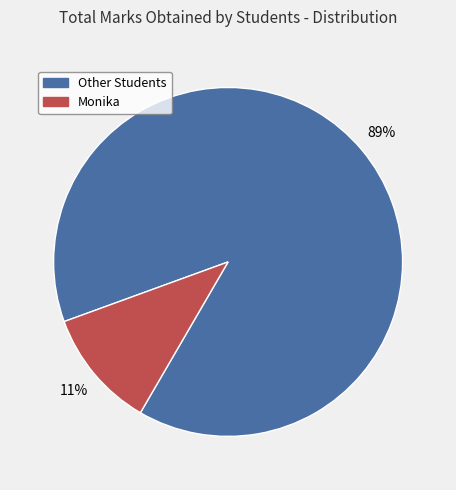

To the nearest percent, what is the average slice percentage?

50%